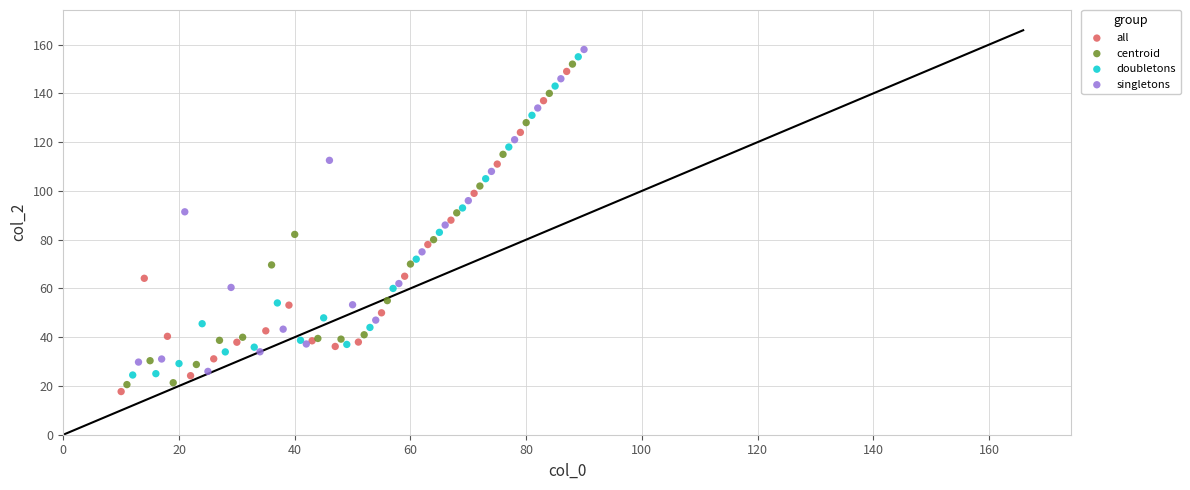

What are all the series names shown in the legend?

all, centroid, doubletons, singletons